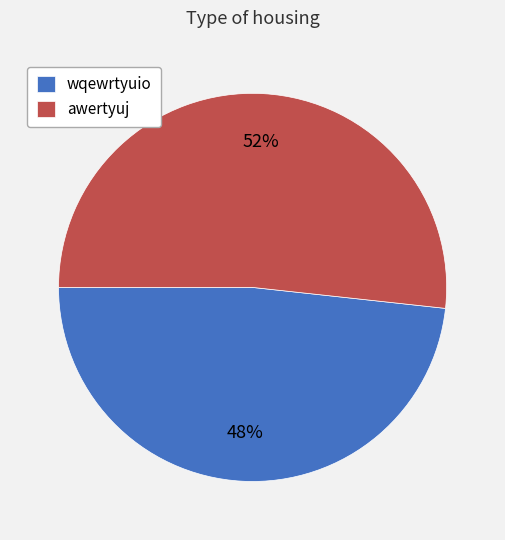

Rank the categories by value from lowest to highest.

wqewrtyuio, awertyuj